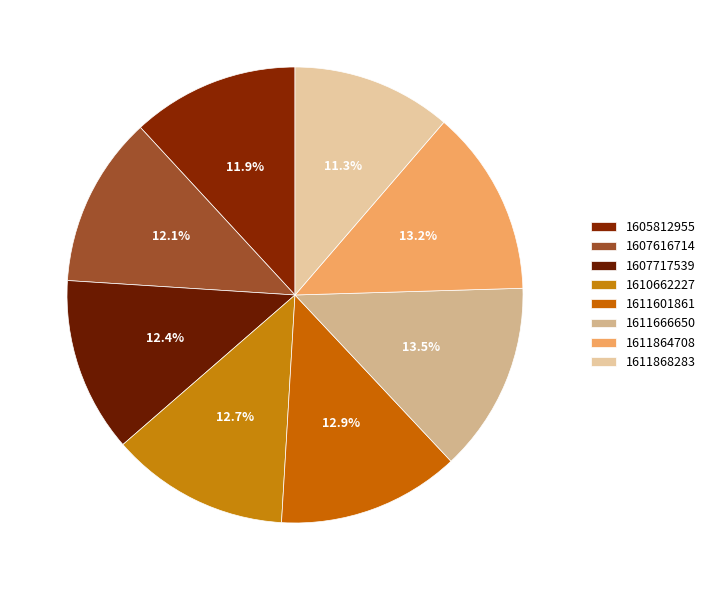

How many slices are in this pie chart?

8